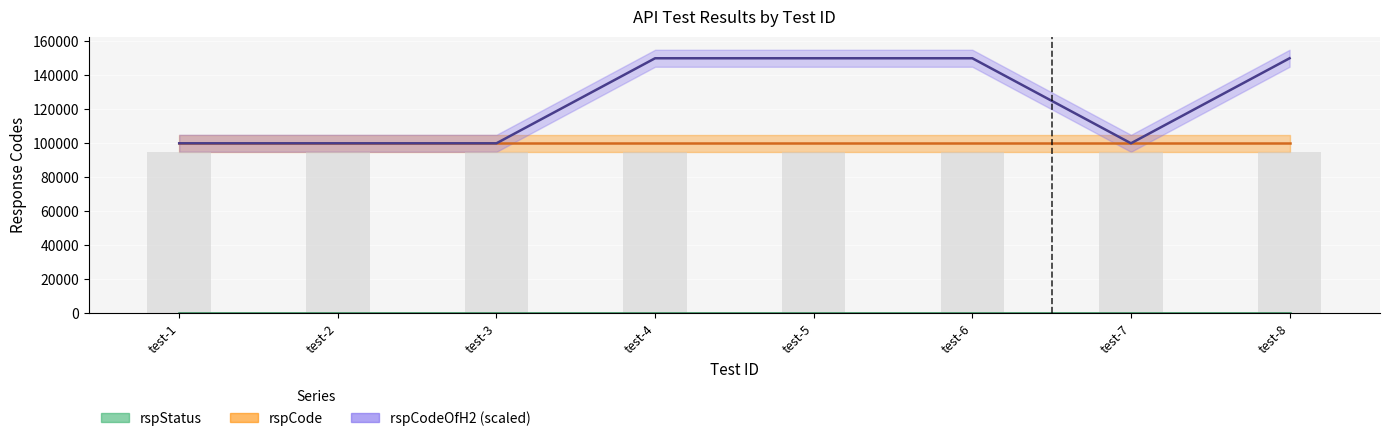

At which category is the sum across all series the highest?

test-4